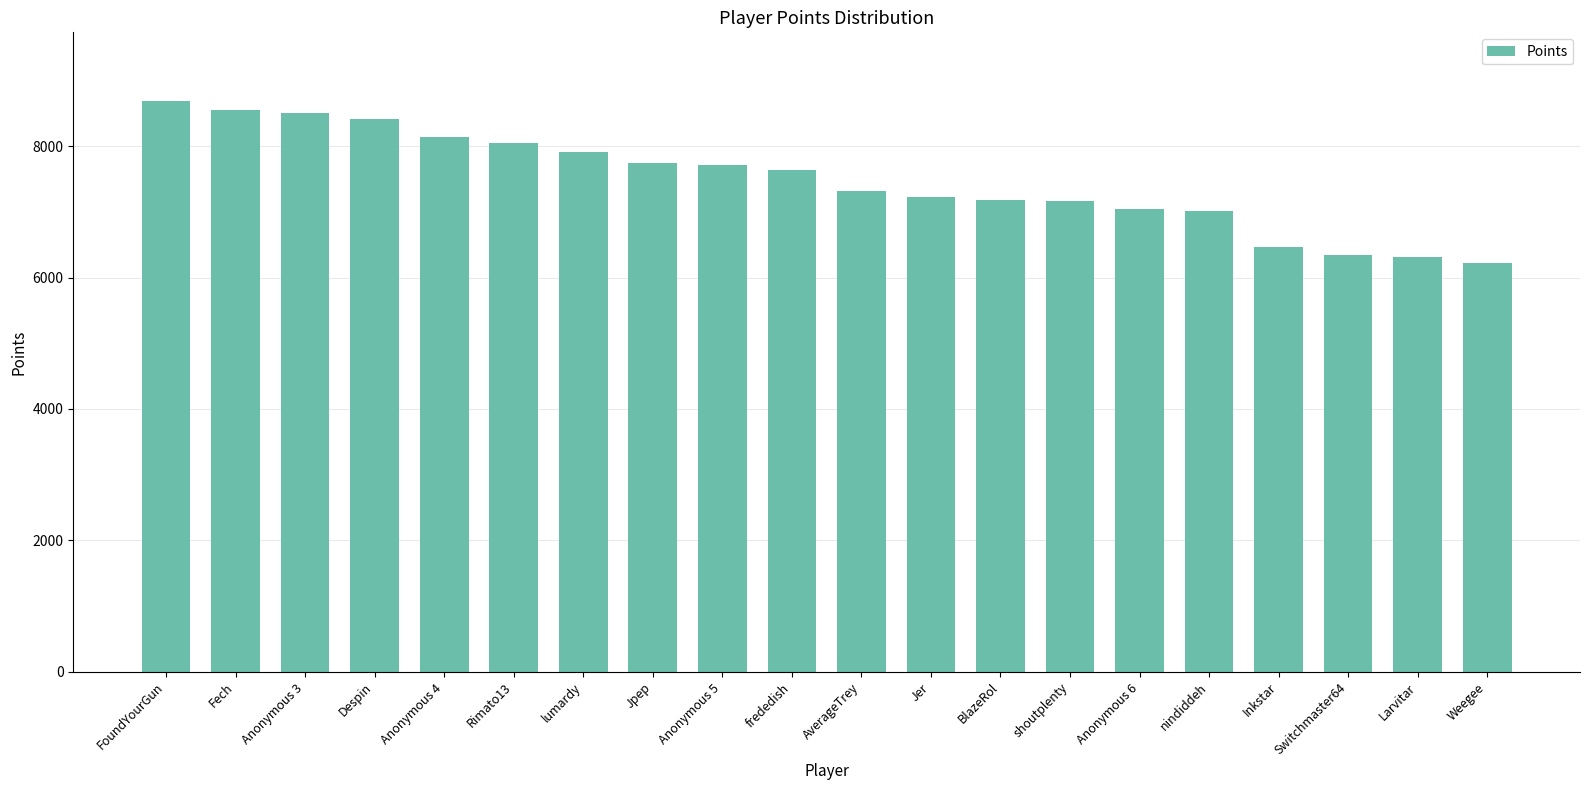

What is the sum of the values at shoutplenty and Despin?

15587